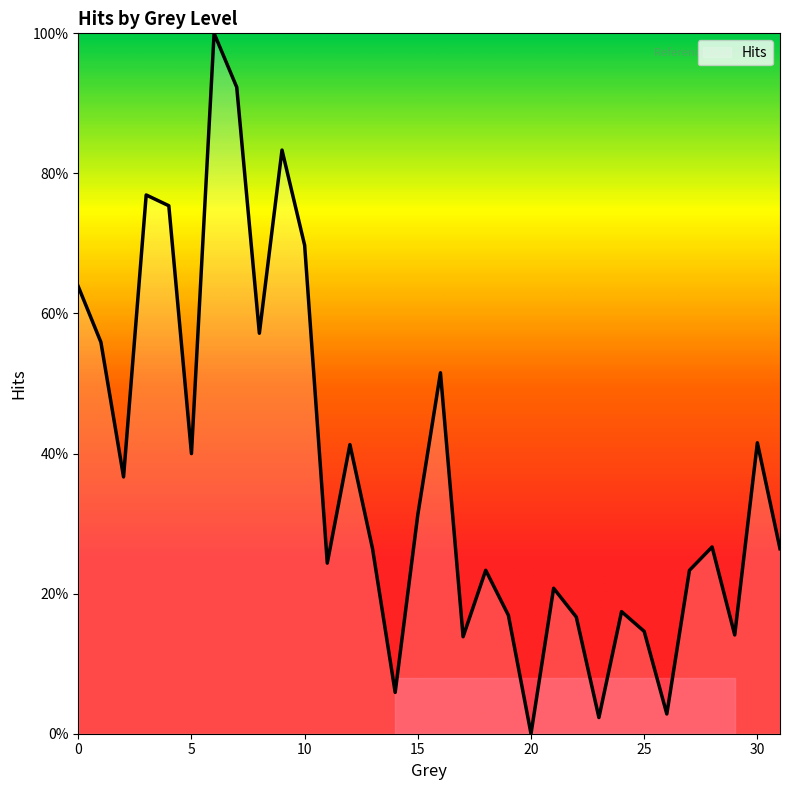

Does the chart display data point markers on the line(s)?

No